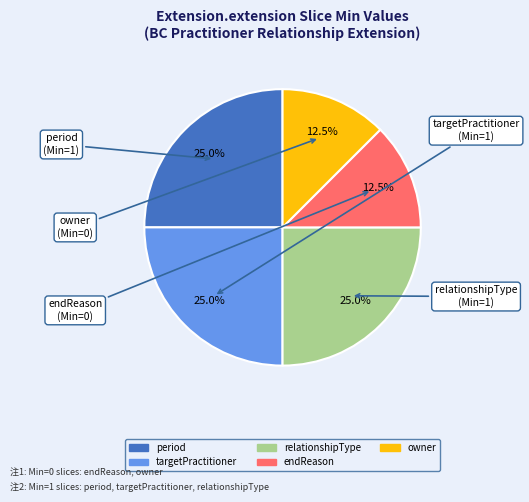

What is the total percentage of owner and targetPractitioner?

37.5%